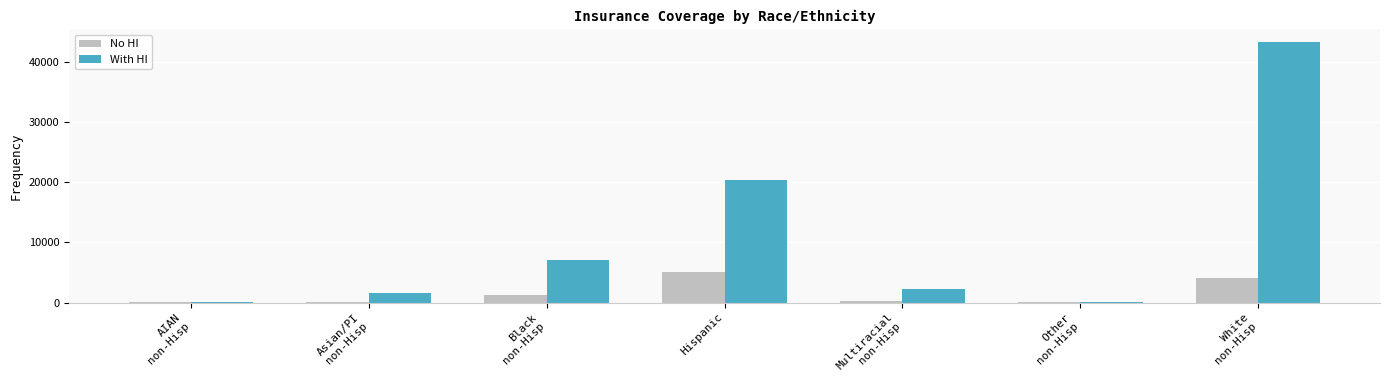

How many data points does each series have?

7